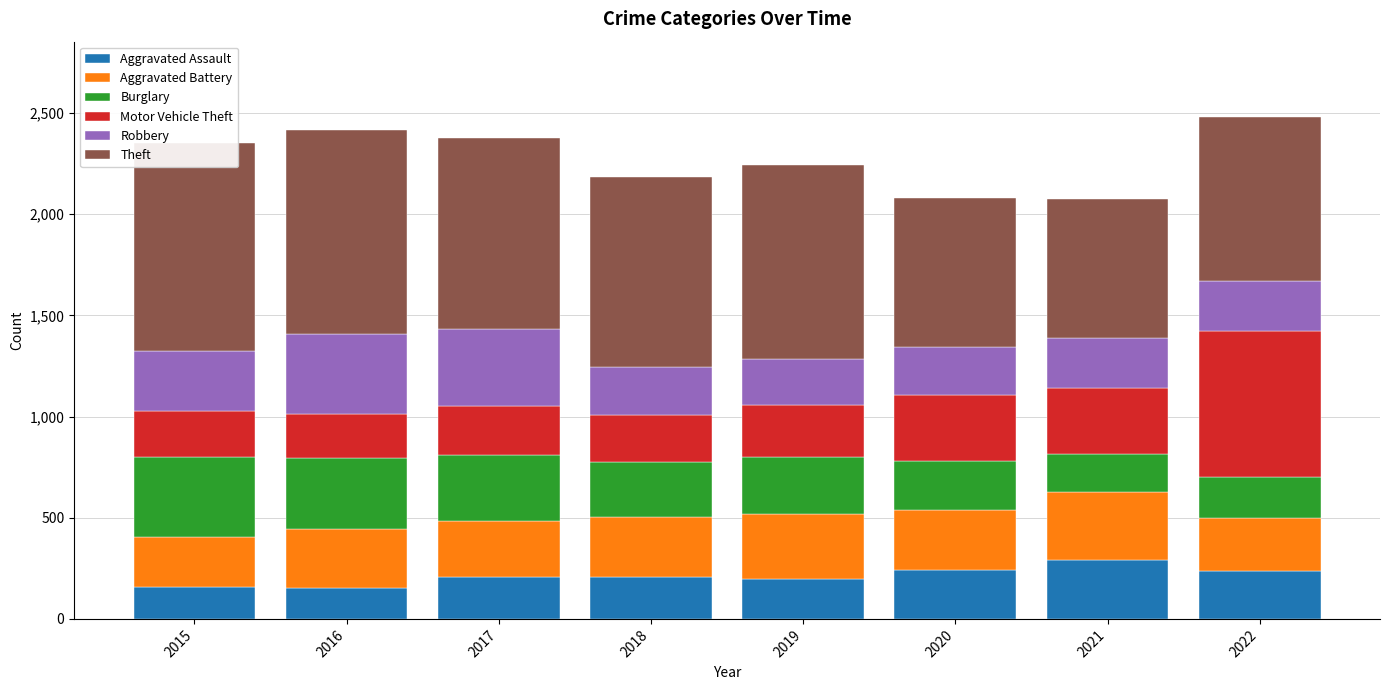

True or false: Motor Vehicle Theft has a value of 148 at 2015.

False